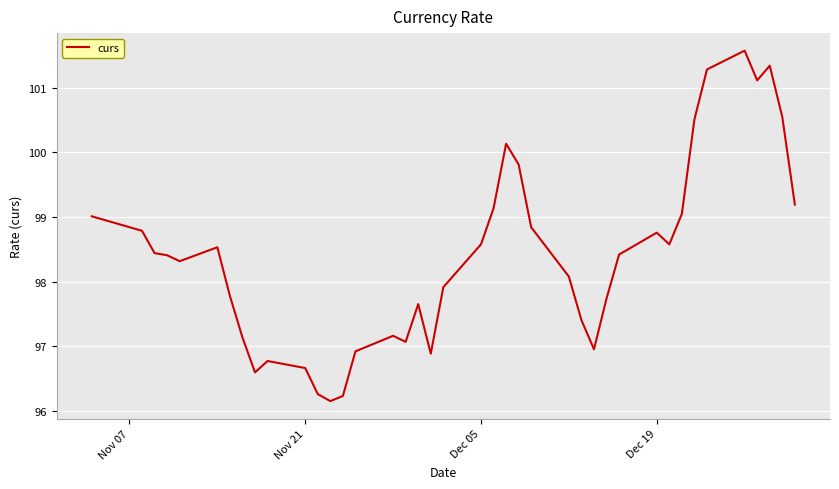

What is the minimum value shown in the chart?

96.1